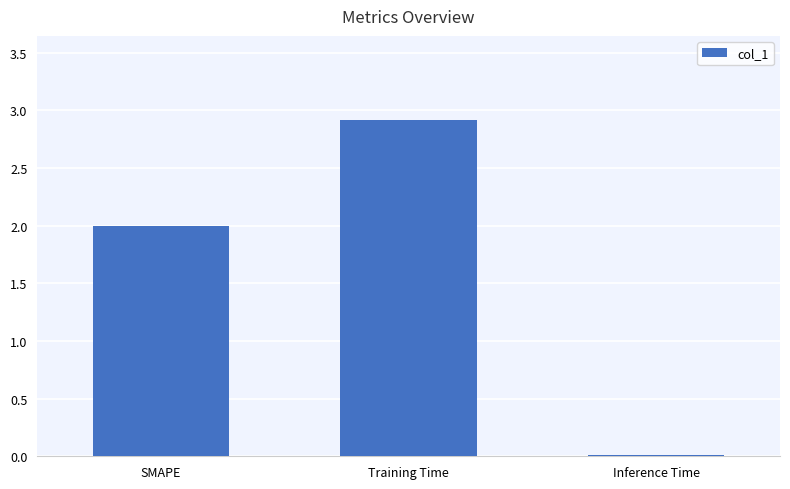

The value at Training Time is 1.3. True or false?

False